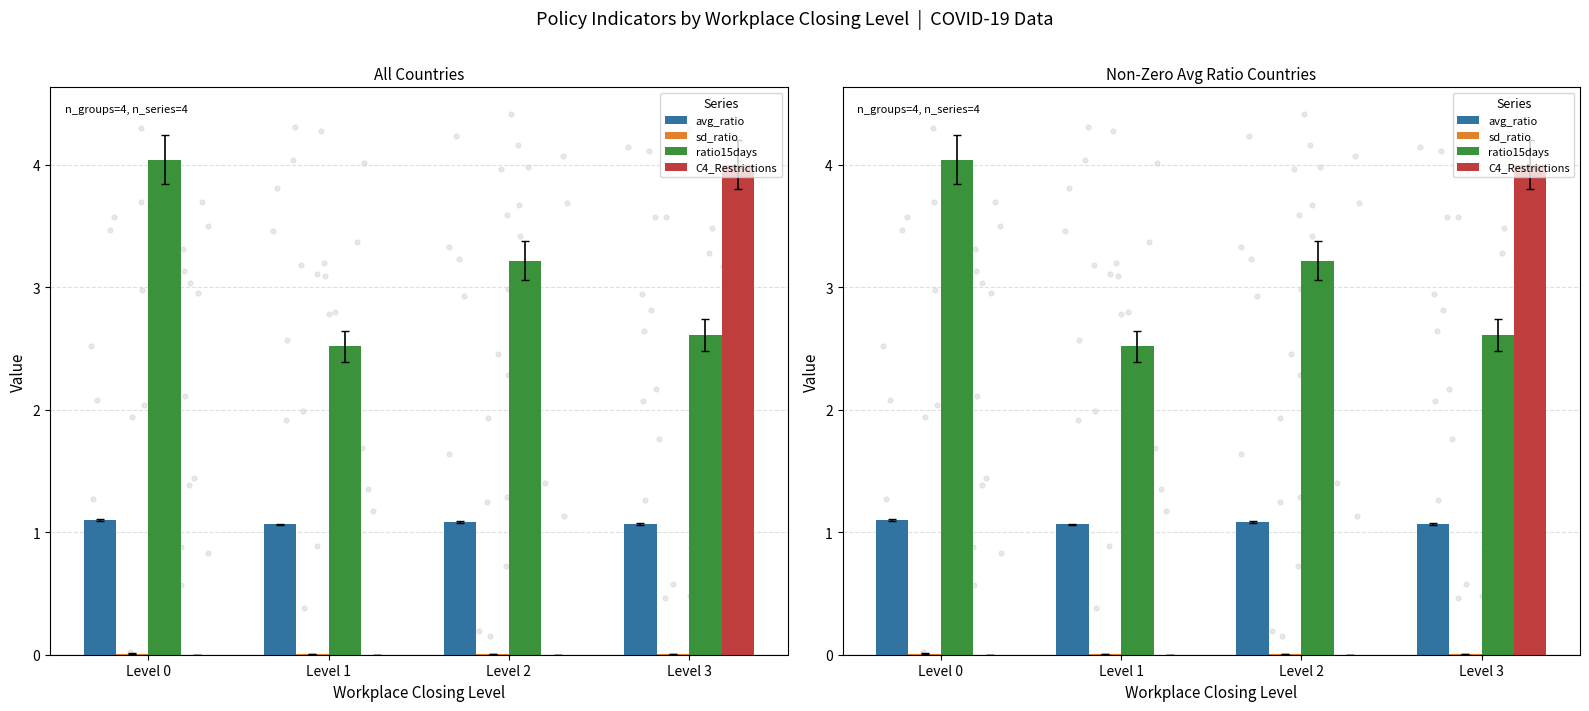

Which series has the largest total across all categories?

ratio15days